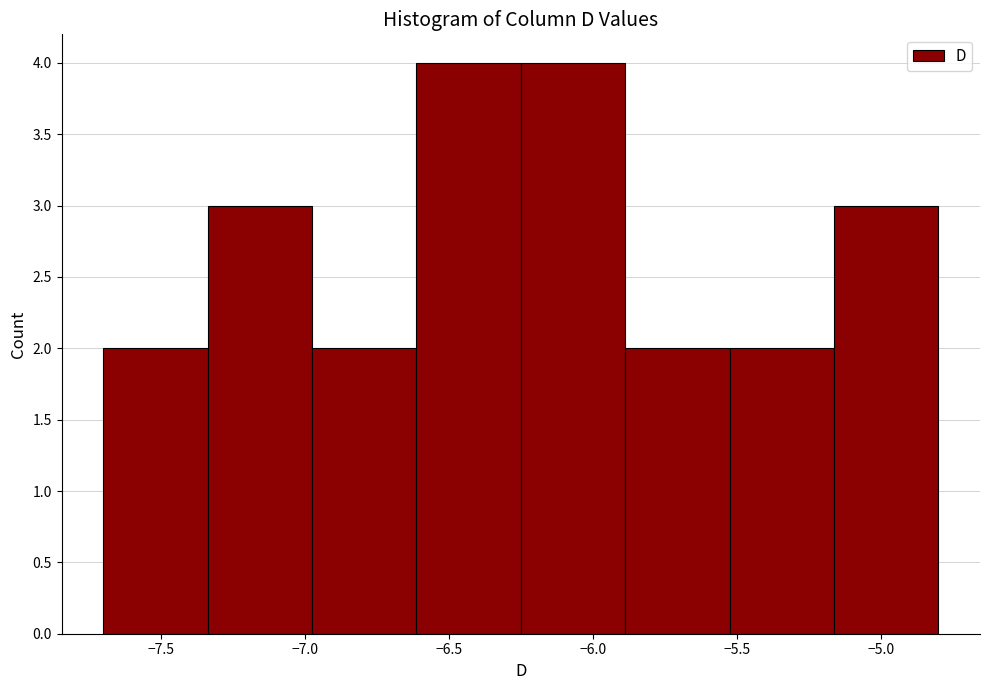

Reading left to right, transcribe this chart: for each bar, give the range it covers on the x-axis and its height. Neither the bar edges nor the heights are printed on the chart, so give them approximately, as read against the axes.

-7.70 to -7.35: 2
-7.35 to -6.95: 3
-6.95 to -6.60: 2
-6.60 to -6.25: 4
-6.25 to -5.90: 4
-5.90 to -5.50: 2
-5.50 to -5.15: 2
-5.15 to -4.80: 3